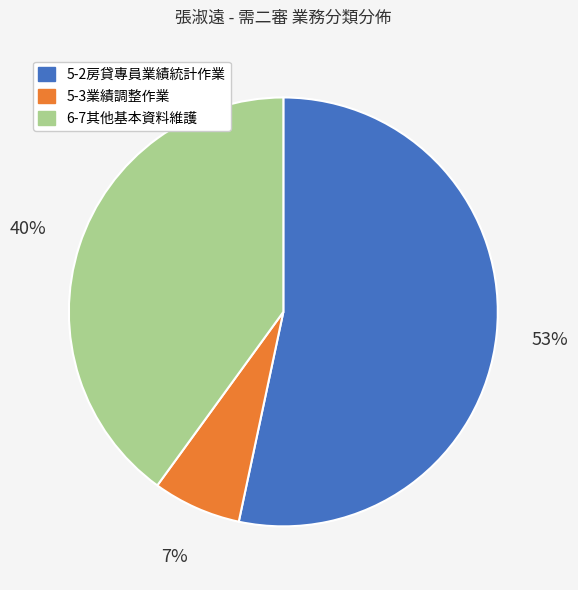

To the nearest percent, what is the difference between the 5-2房貸專員業績統計作業 and 6-7其他基本資料維護 slice percentages?

13%